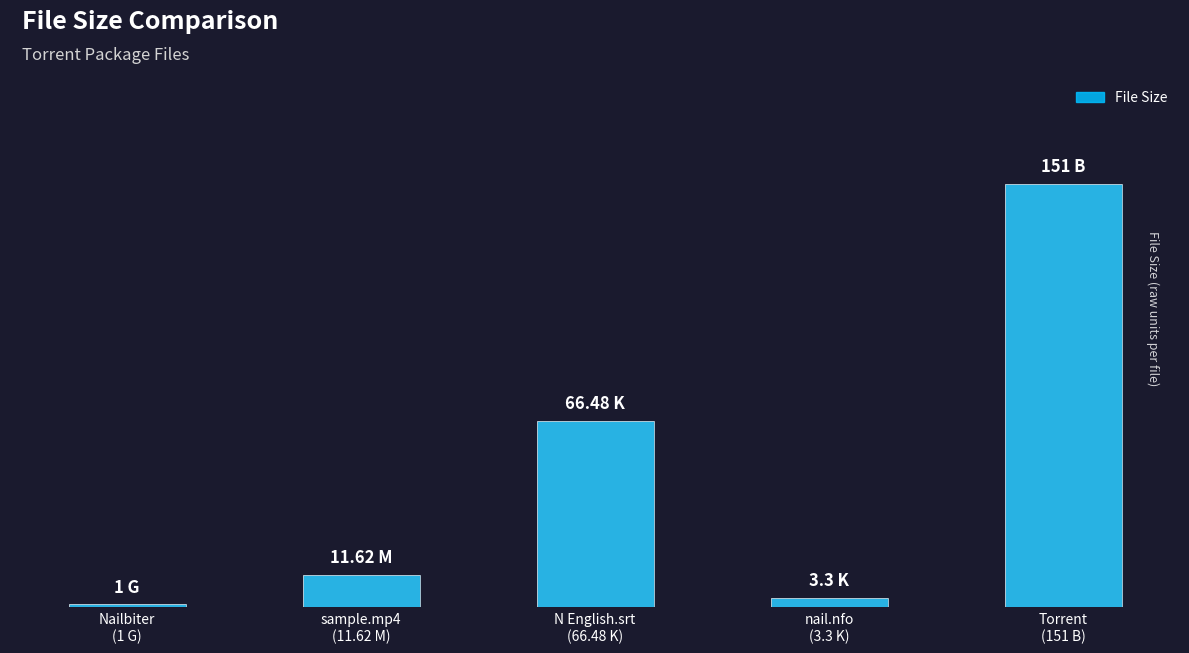

Approximately how many times larger is the value at Torrent
(151 B) compared to sample.mp4
(11.62 M)?

13.0